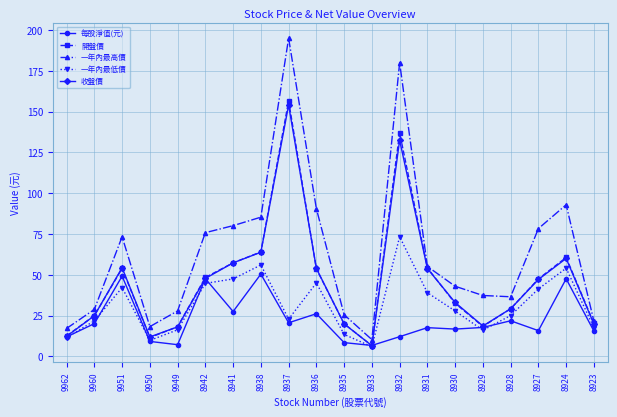

What is the value of the 一年內最高價 point at the 14th from the left?

55.1